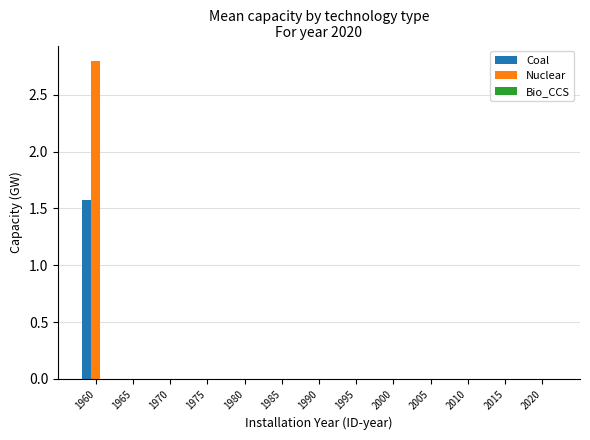

Which series changed the most between 1960 and 1965?

Nuclear